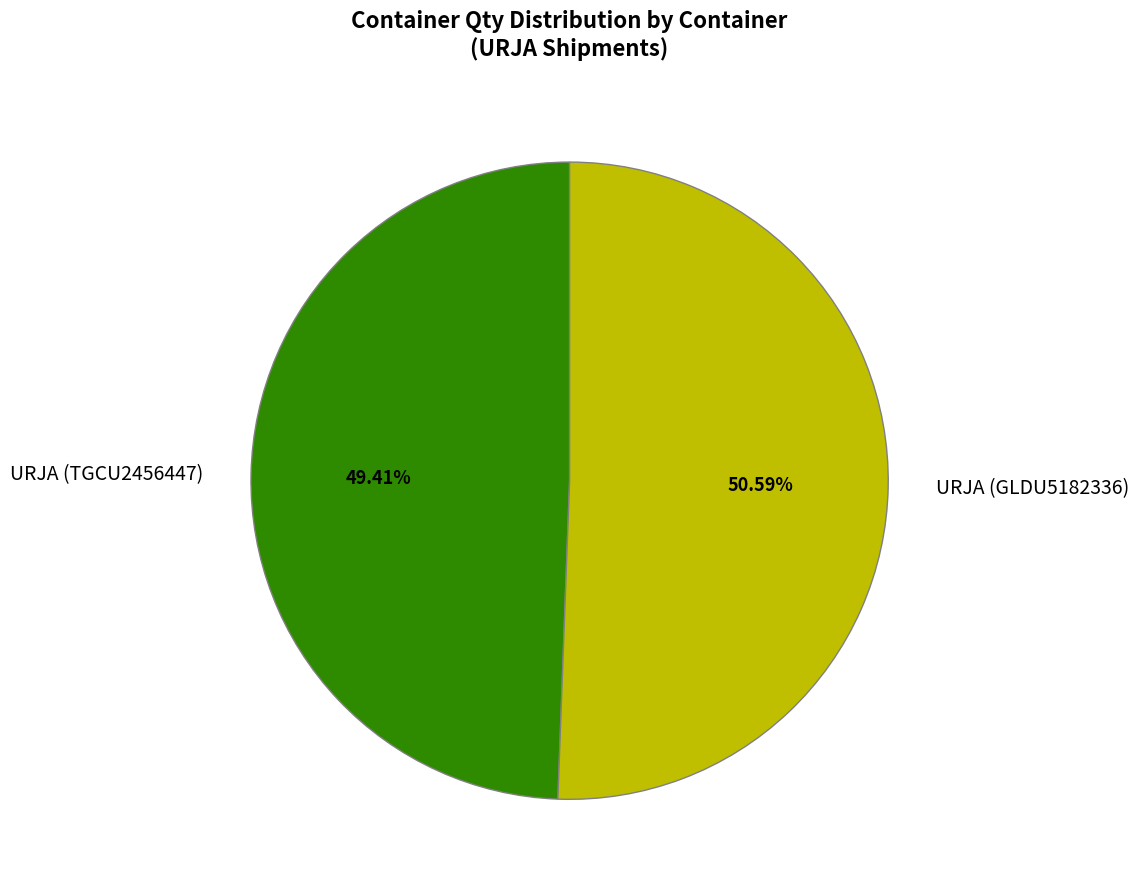

Does any single category account for the majority?

Yes